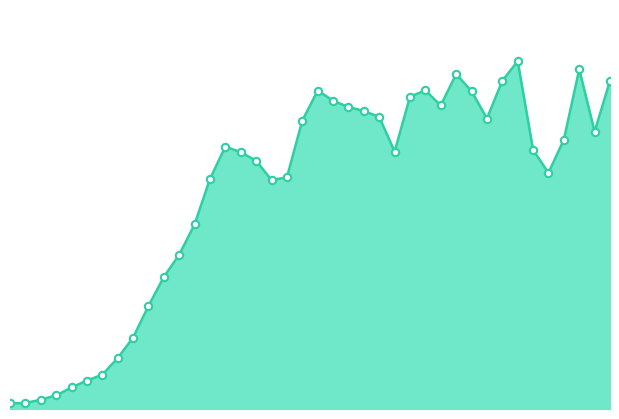

Which series has the largest total across all categories?

species_1_line